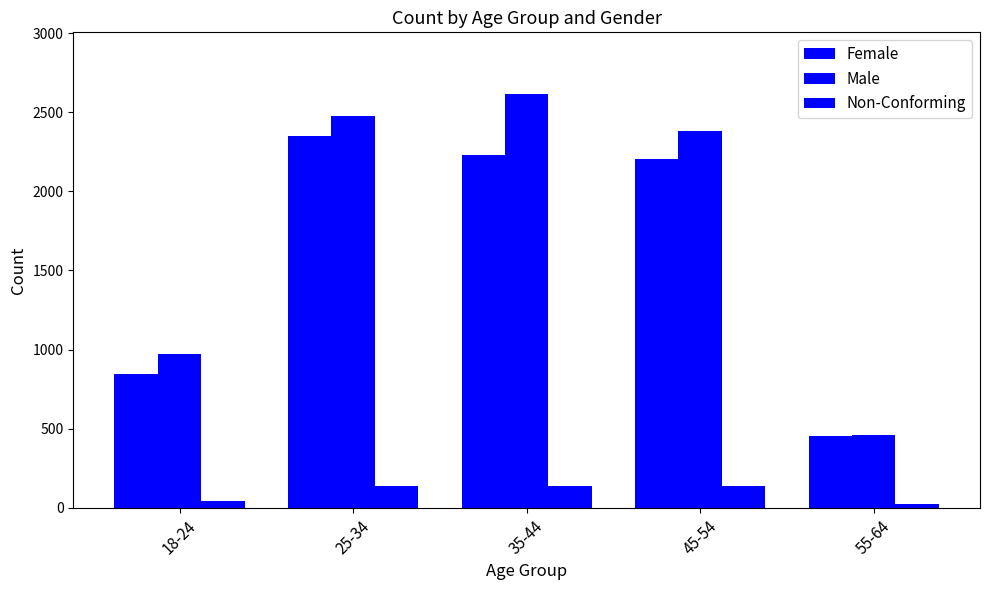

Which category has the lowest value across all series?

55-64